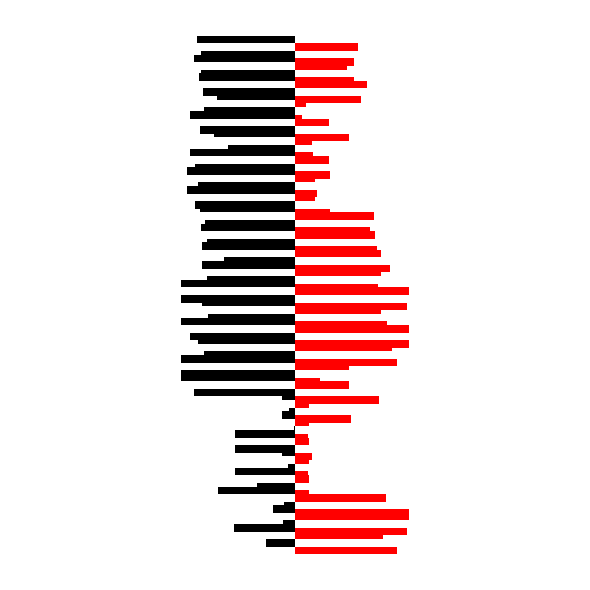

Count the number of categories in the chart.

27